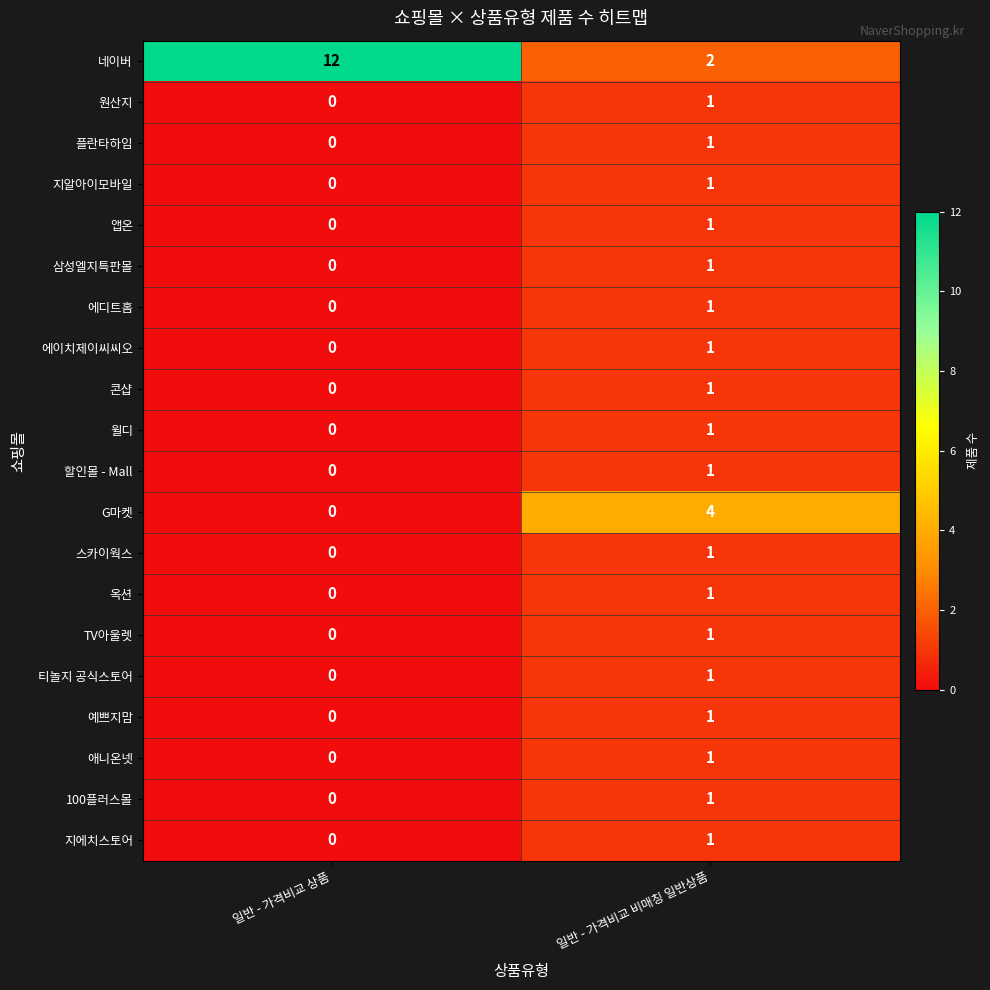

Which series has the widest spread of values?

네이버